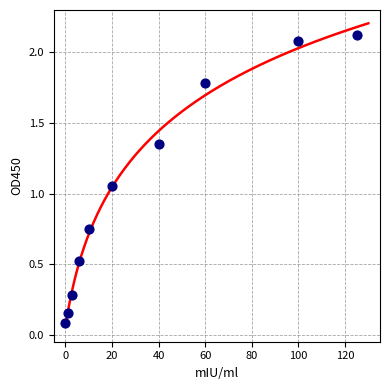

Between 20 and 100, which is larger?

100